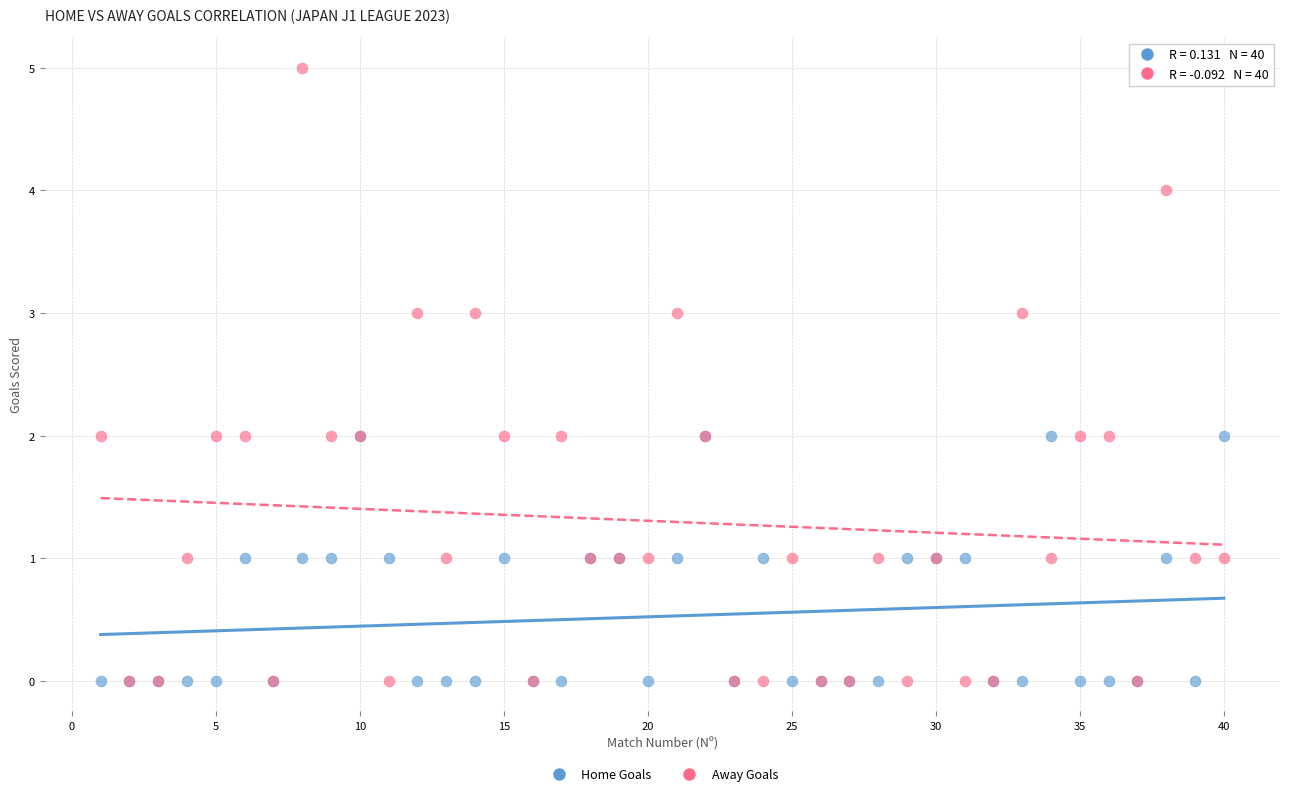

Which series has the largest Y range (max minus min)?

Away Goals